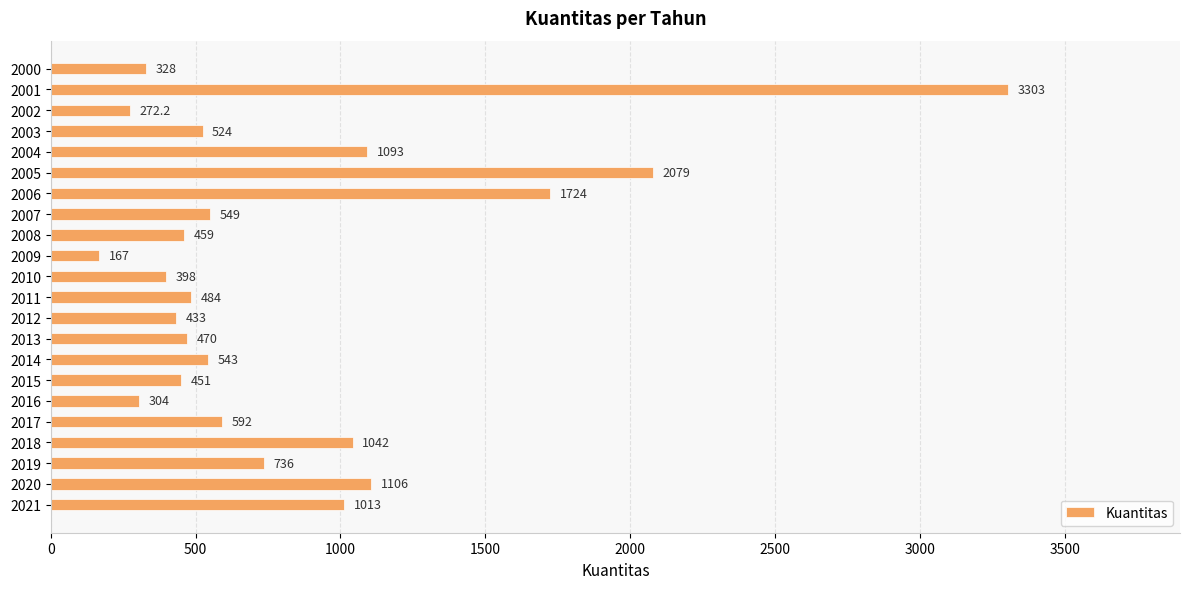

What is the value of the 17th bar from the top?

304.0